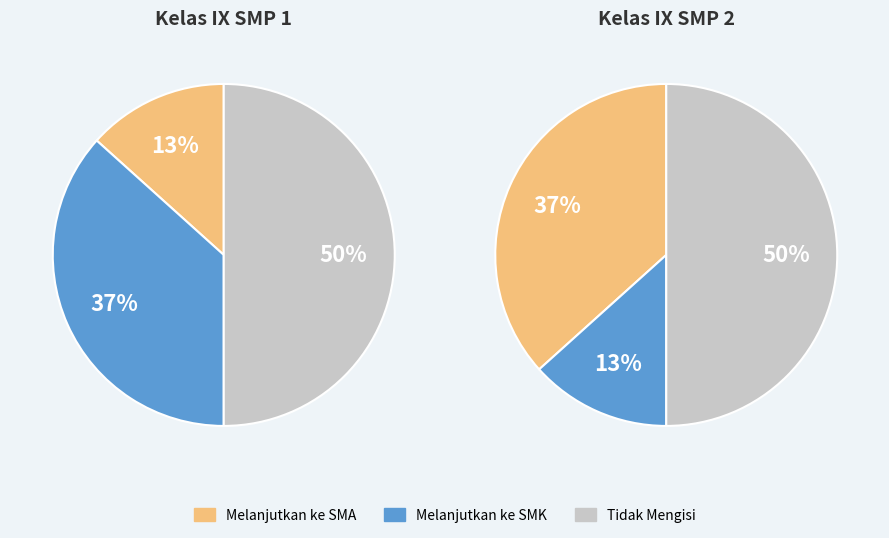

True or false: Methadone accounts for 1% of the total.

False